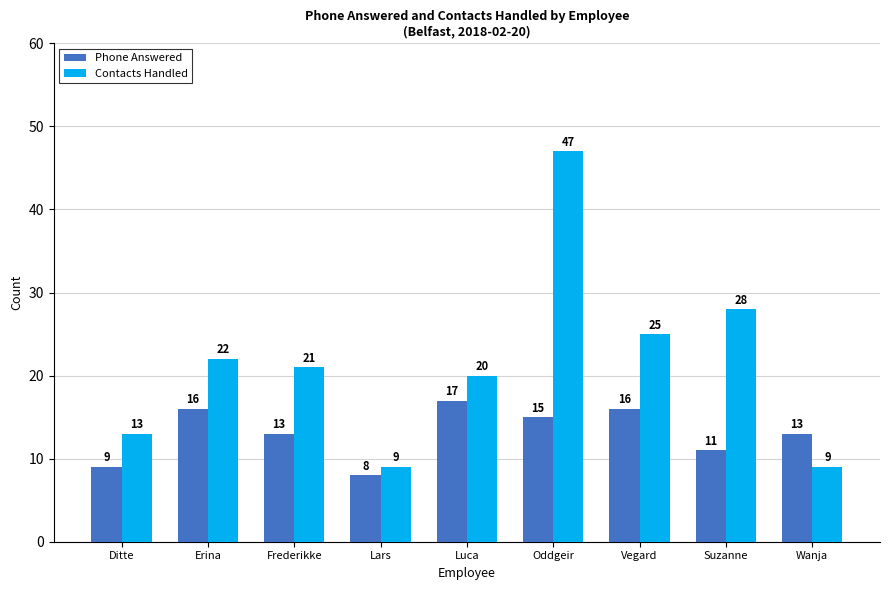

What is the total value across all series at Ditte?

22